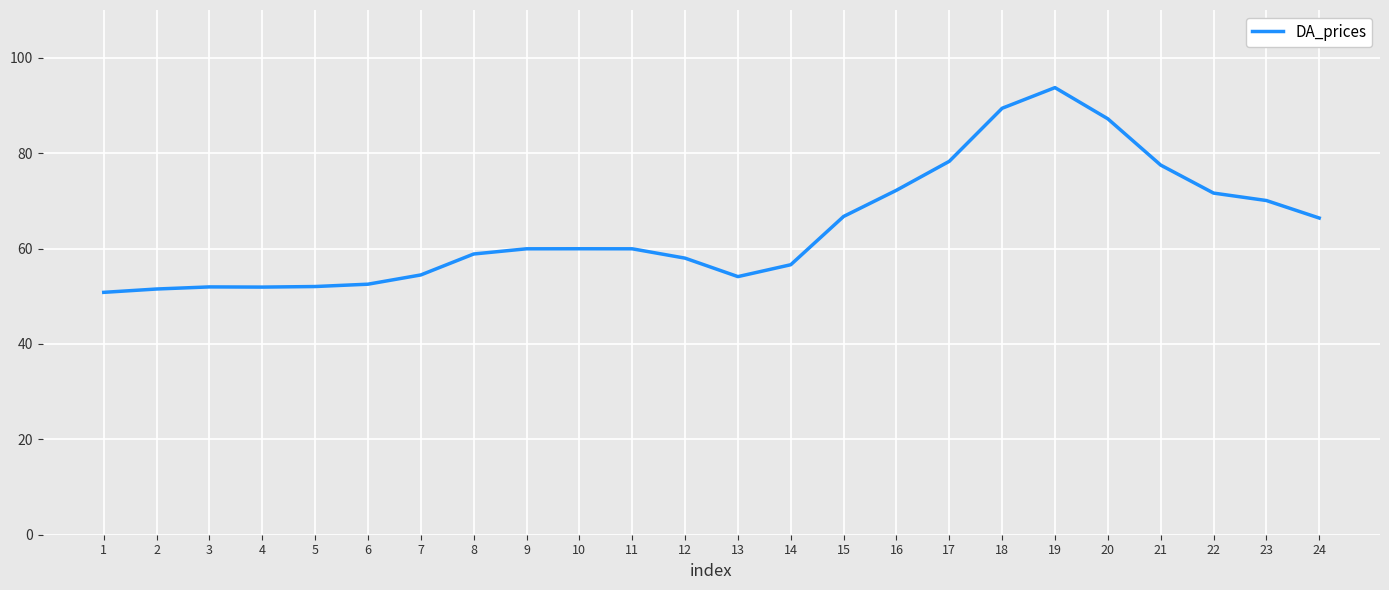

What is the sum of all values?

1545.7